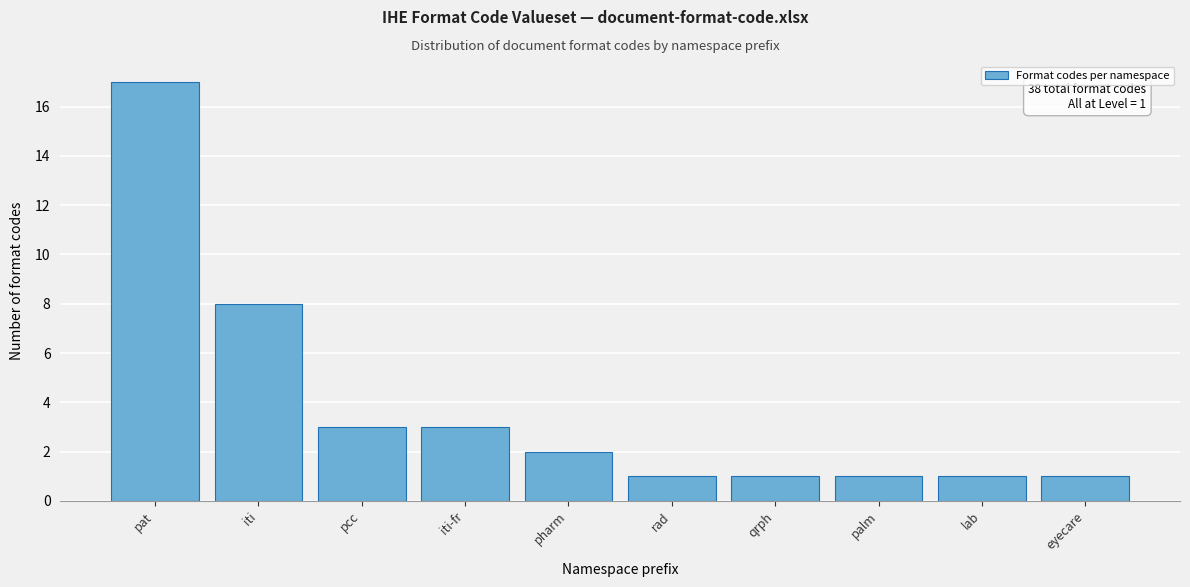

Reading left to right, transcribe all the data shown in this chart.

pat=17	iti=8	pcc=3	iti-fr=3	pharm=2	rad=1	qrph=1	palm=1	lab=1	eyecare=1